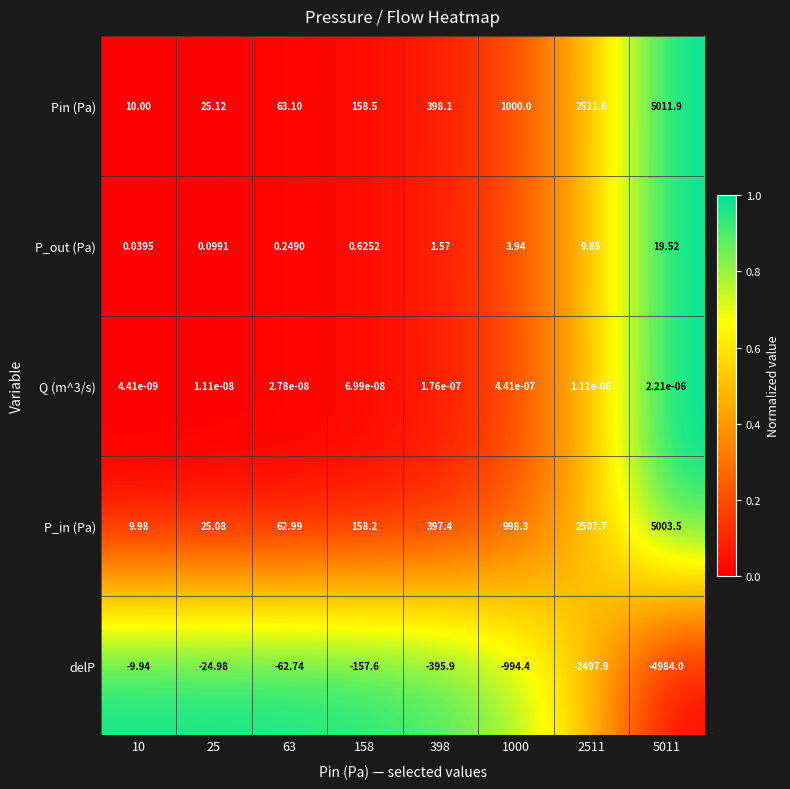

At which category is the sum across all series the highest?

5011